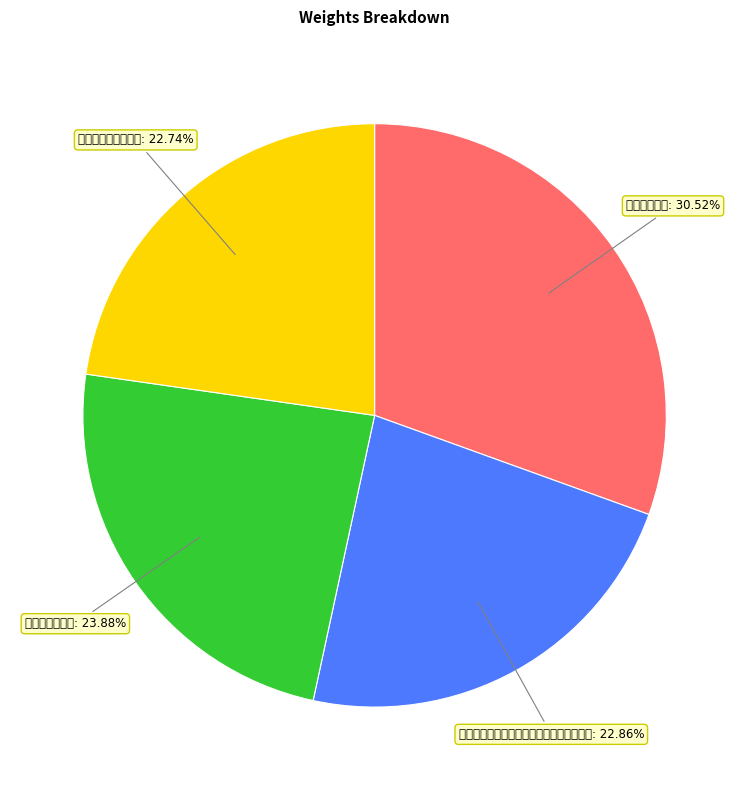

Is there a majority slice in this chart?

No